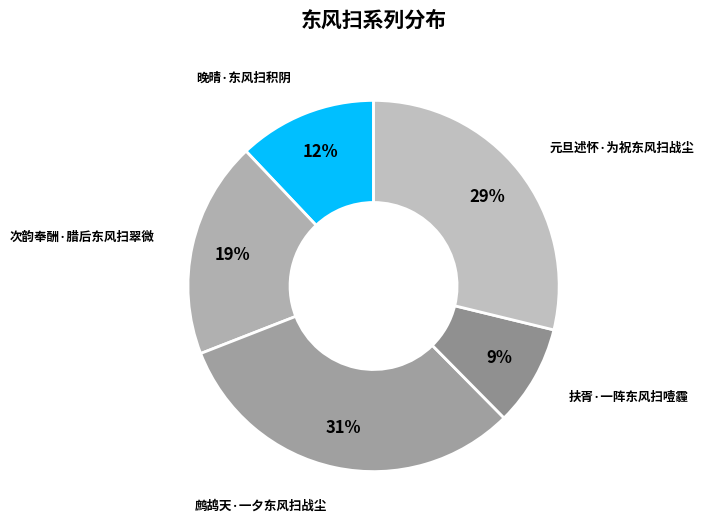

Is the sum of 次韵奉酬·腊后东风扫翠微 and 扶胥·一阵东风扫噎霾 greater than half?

No